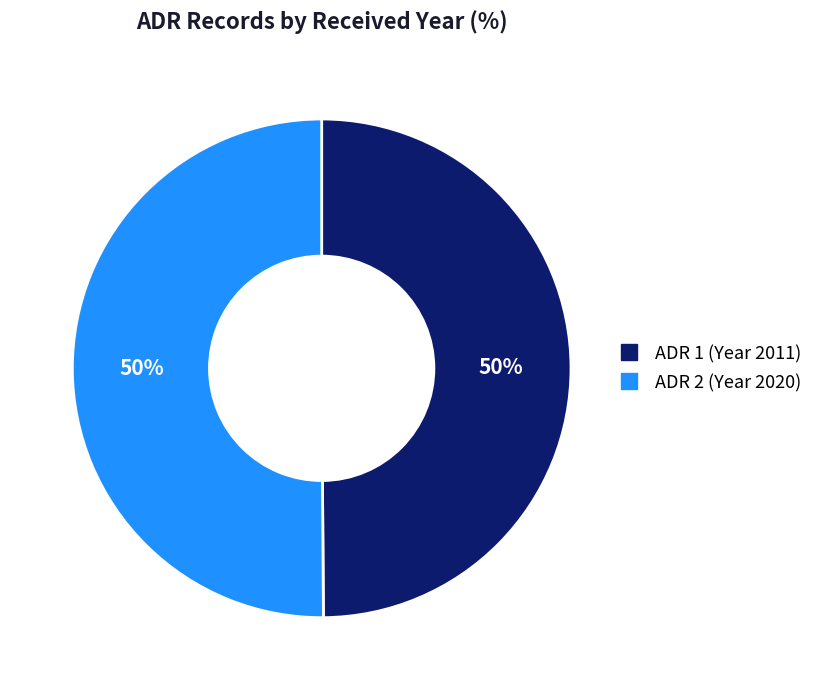

To the nearest percent, what is the average slice percentage?

50%